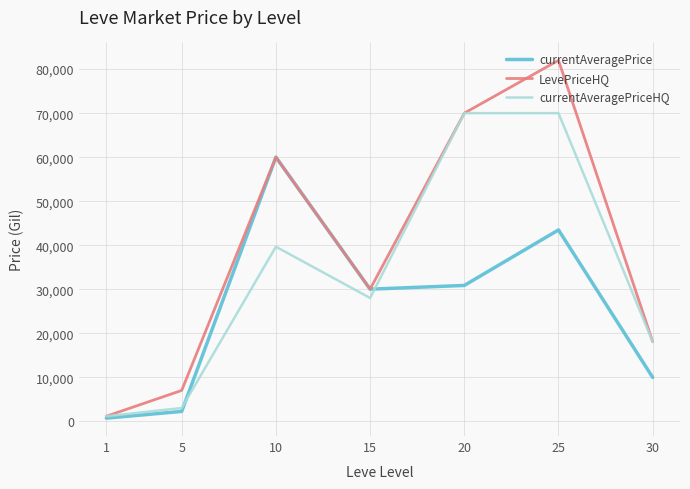

Is the value of currentAveragePriceHQ at 1 greater than the value of LevePriceHQ at 30?

No